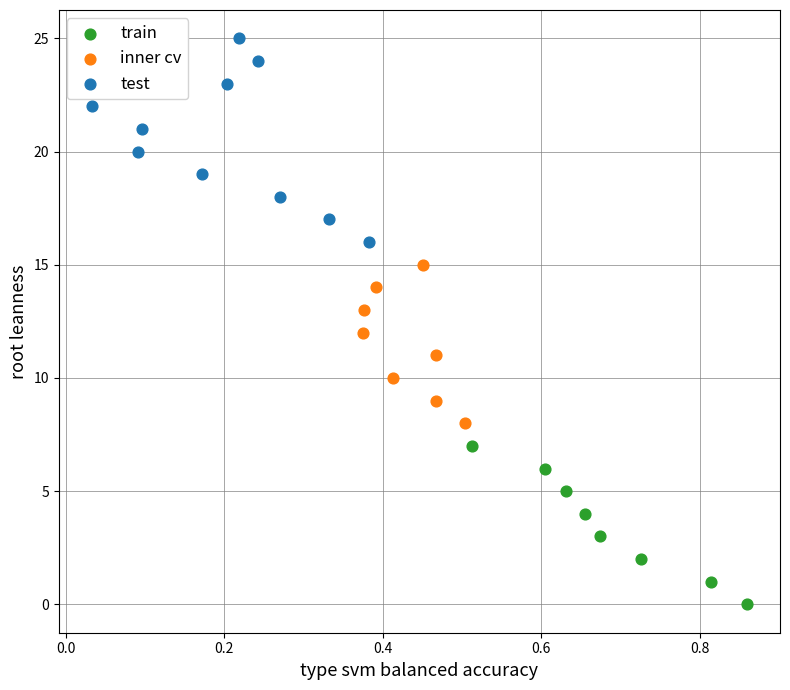

Which series contains the lowest Y value?

train